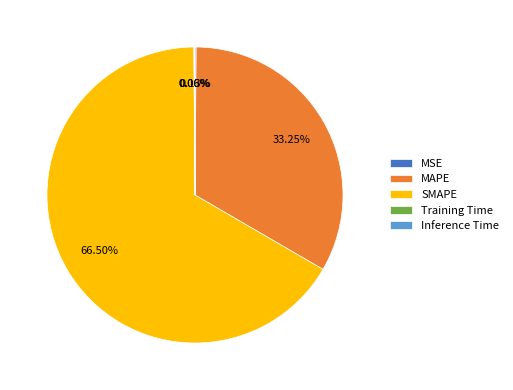

What is the majority slice?

SMAPE